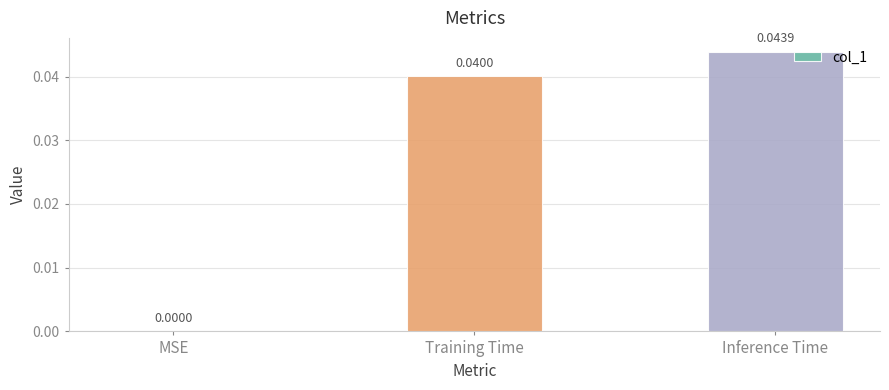

The value at Inference Time is 0.1. True or false?

False